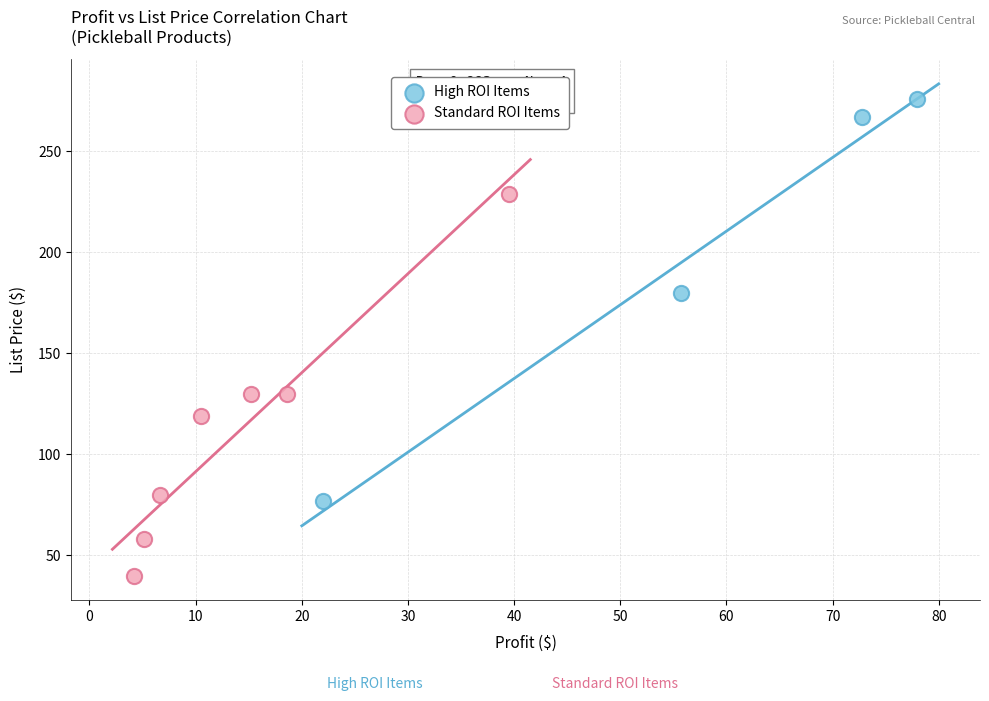

Which series has the widest spread of Y values?

High ROI Items